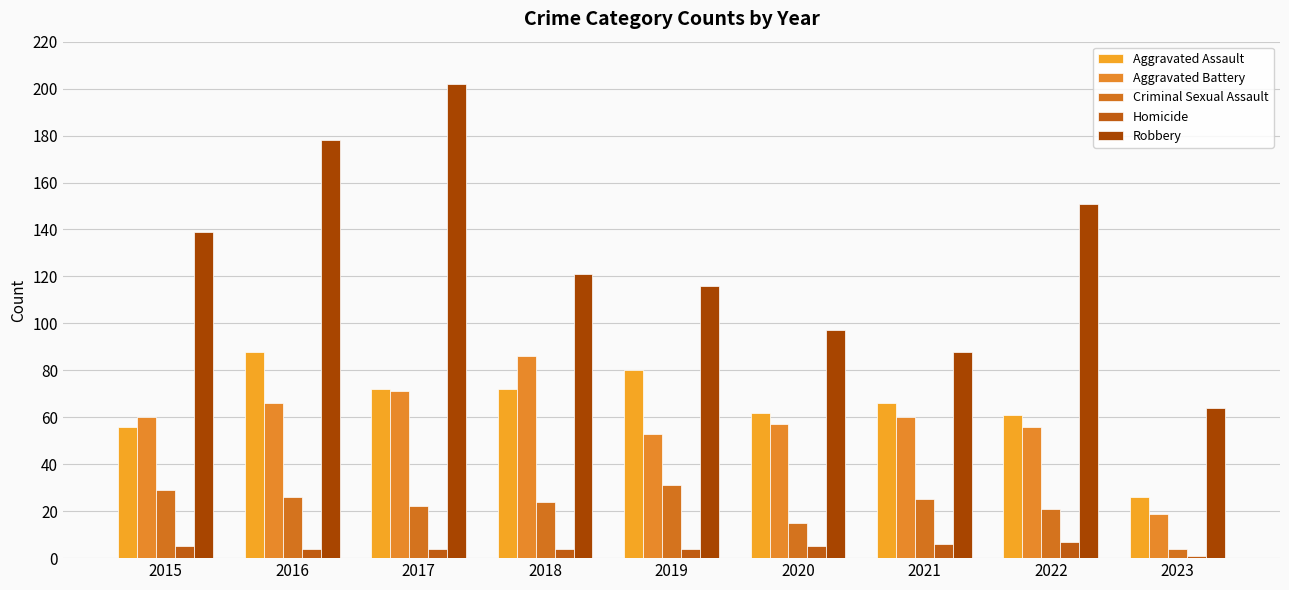

At which label is Aggravated Battery closest to 52?

2019